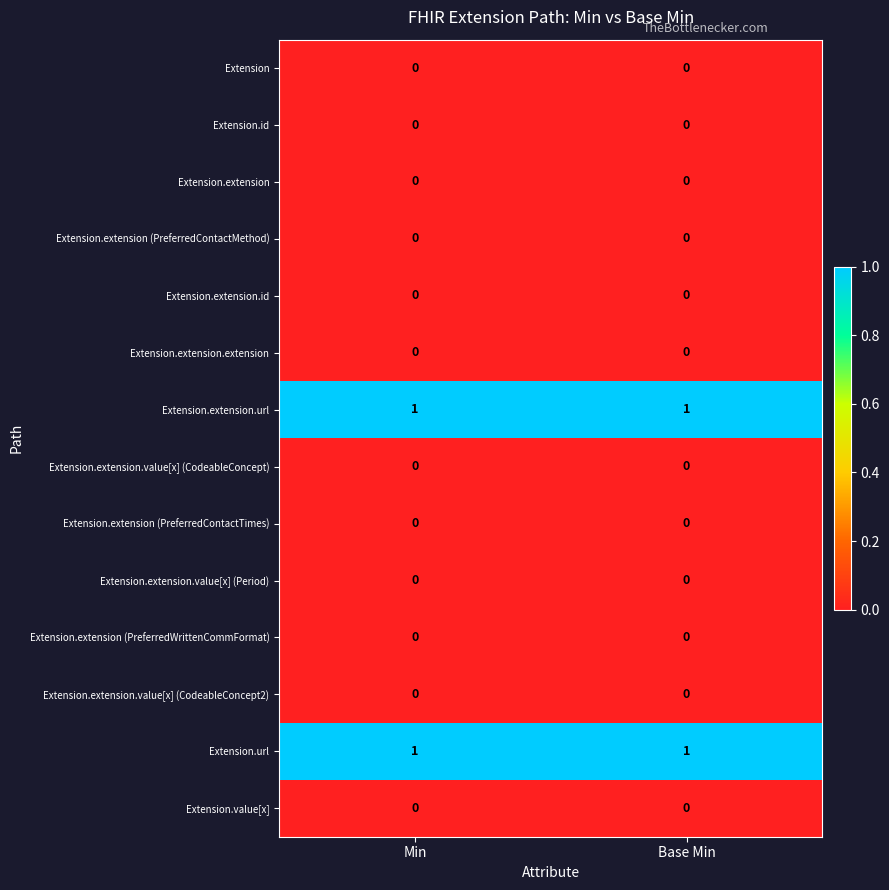

At how many categories does at least one series exceed 0?

2